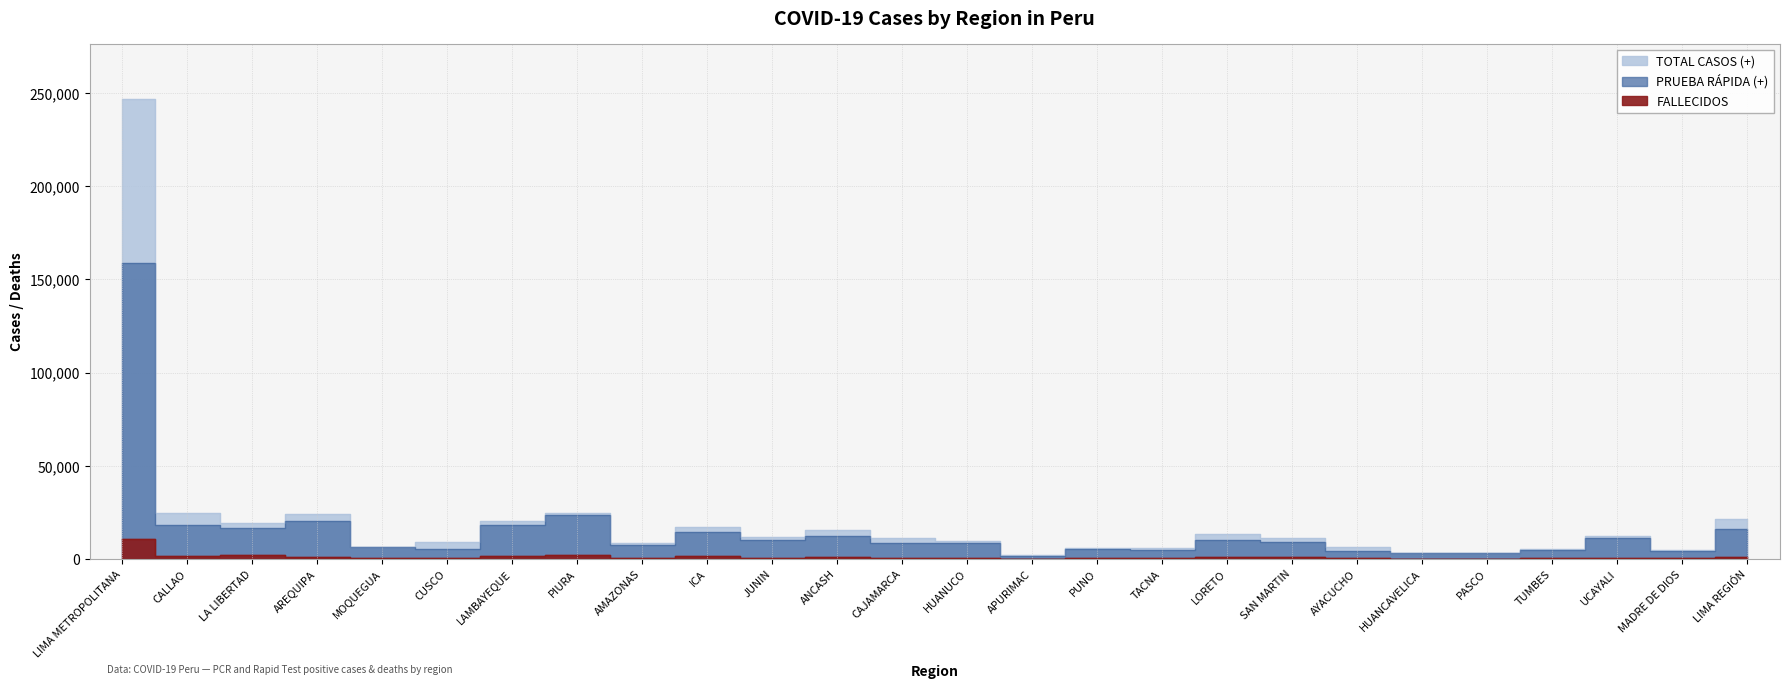

The value of TOTAL CASOS (+) at LIMA REGIÓN is 21152. True or false?

True